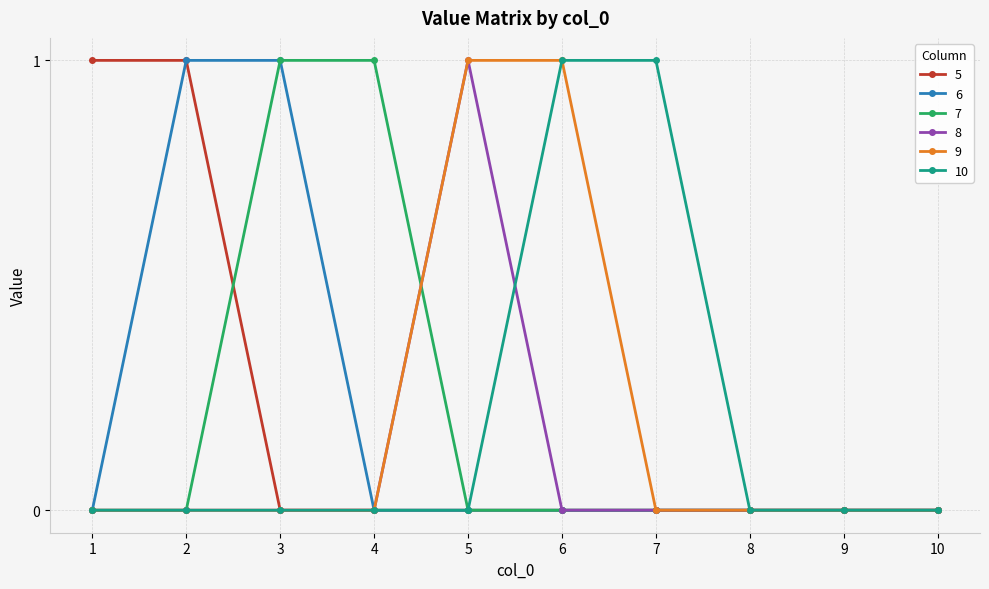

What is the maximum value for 5?

1